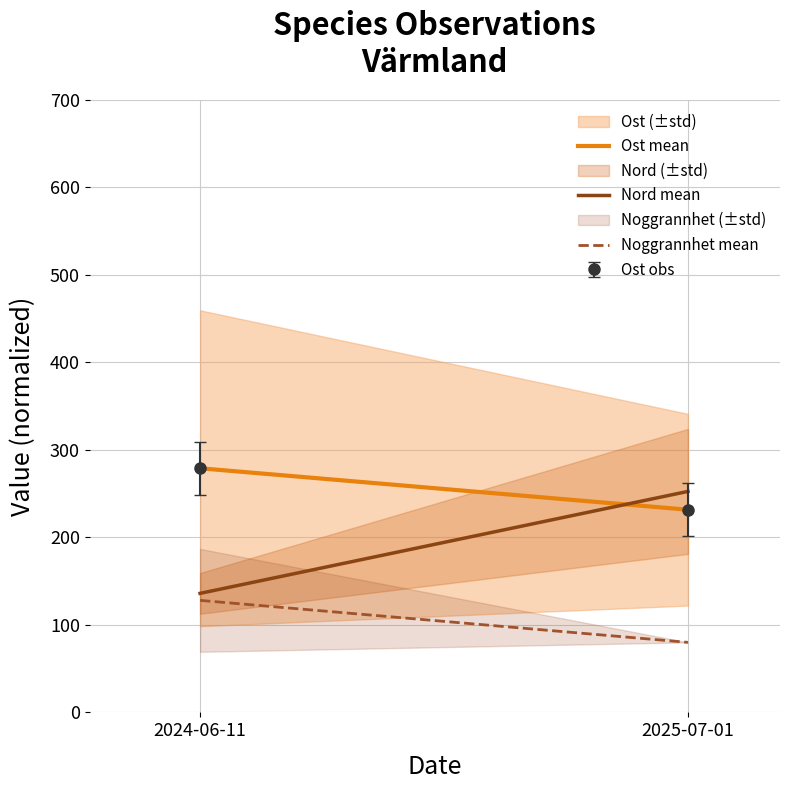

The value of Ost mean at 2024-06-11 is 429.2. True or false?

False